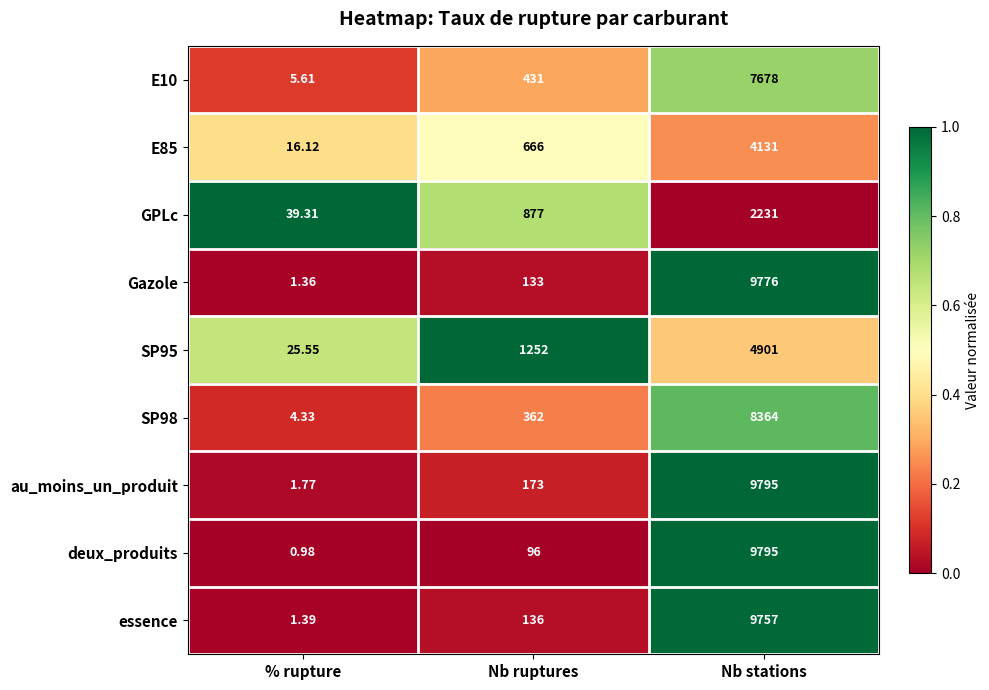

Which series has the largest total across all categories?

au_moins_un_produit